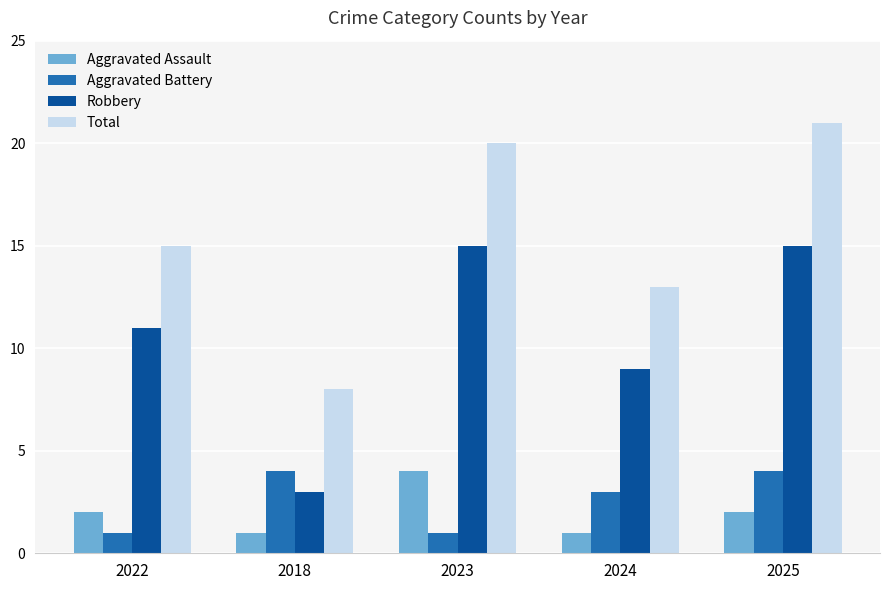

Which series has the widest spread of values?

Total